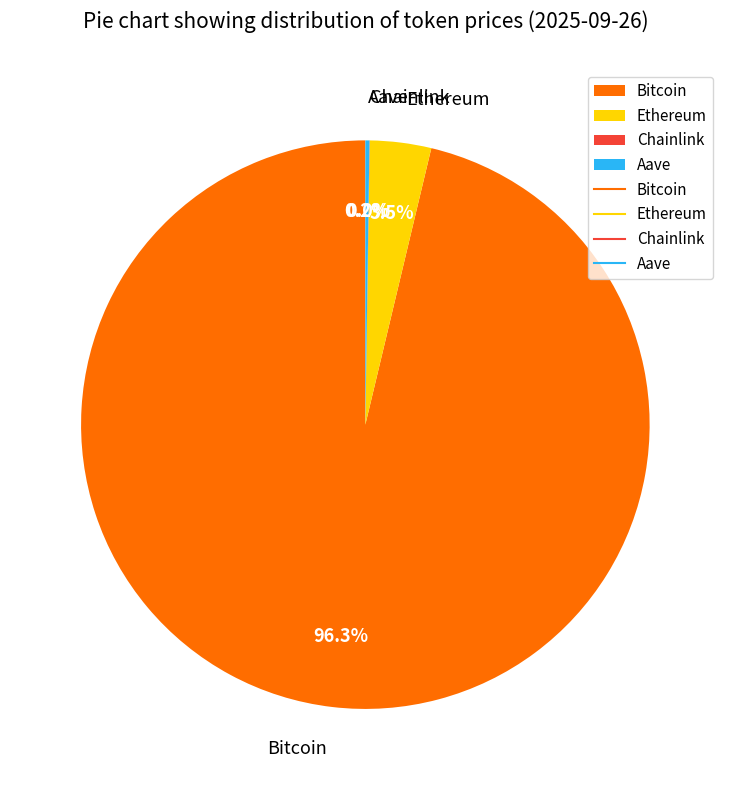

To the nearest percent, what is the difference between the largest and smallest slice percentages?

96%